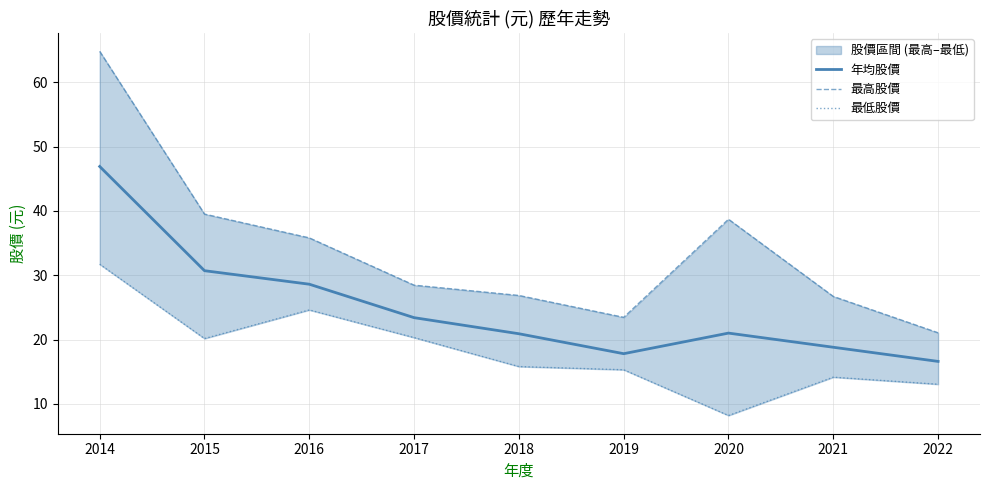

What are all the series names shown in the legend?

年均股價, 最高股價, 最低股價